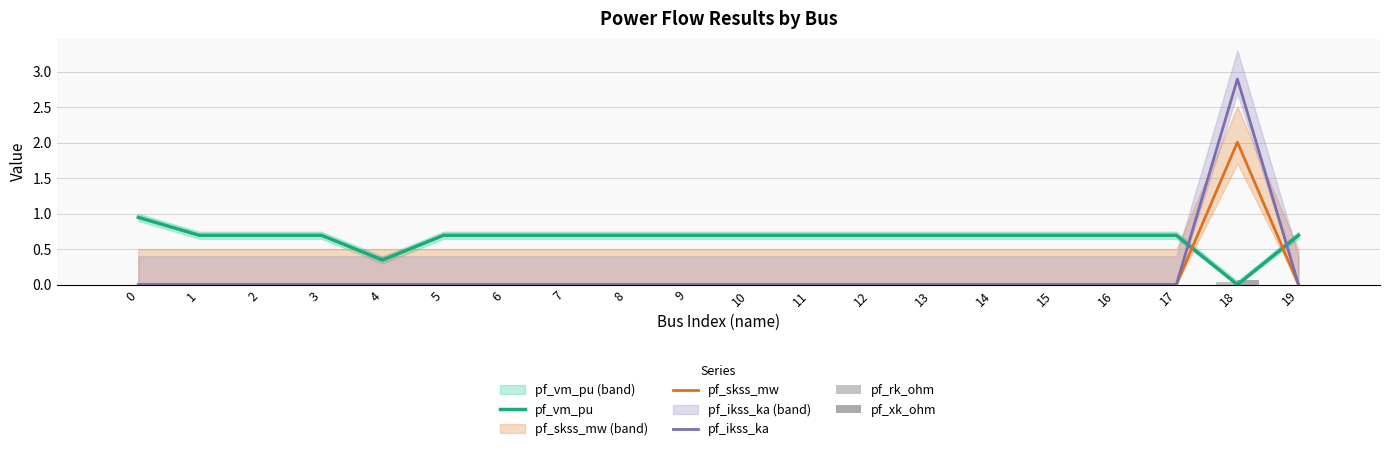

What is the total value across all series at 4?

0.3